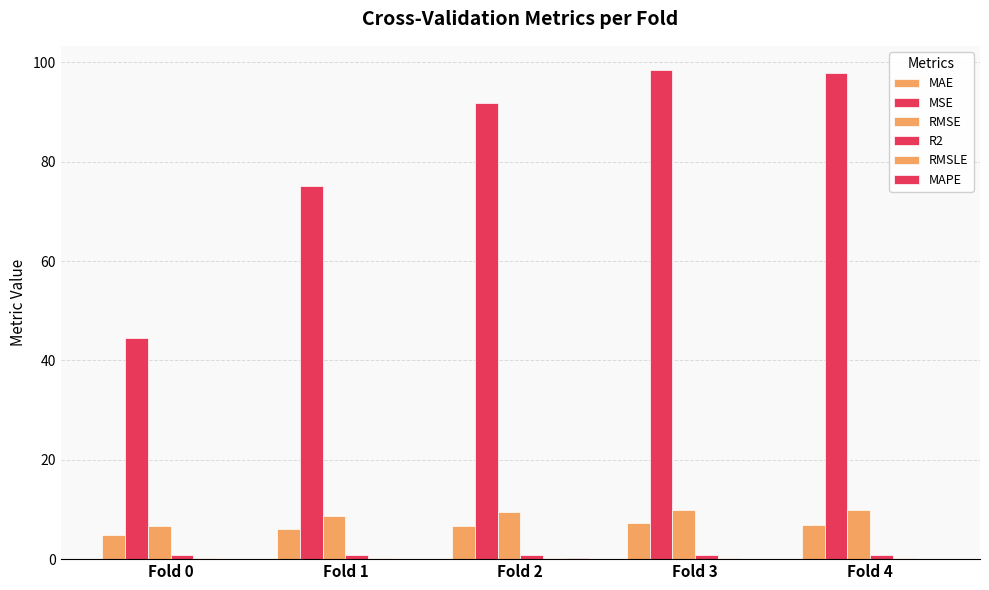

How many data points does each series have?

5